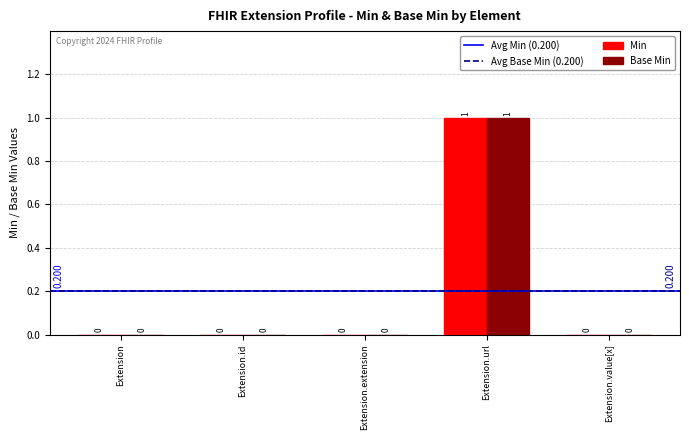

Reading left to right, extract all data points from this chart.

Min: Extension=0	Extension.id=0	Extension.extension=0	Extension.url=1	Extension.value[x]=0
Base Min: Extension=0	Extension.id=0	Extension.extension=0	Extension.url=1	Extension.value[x]=0